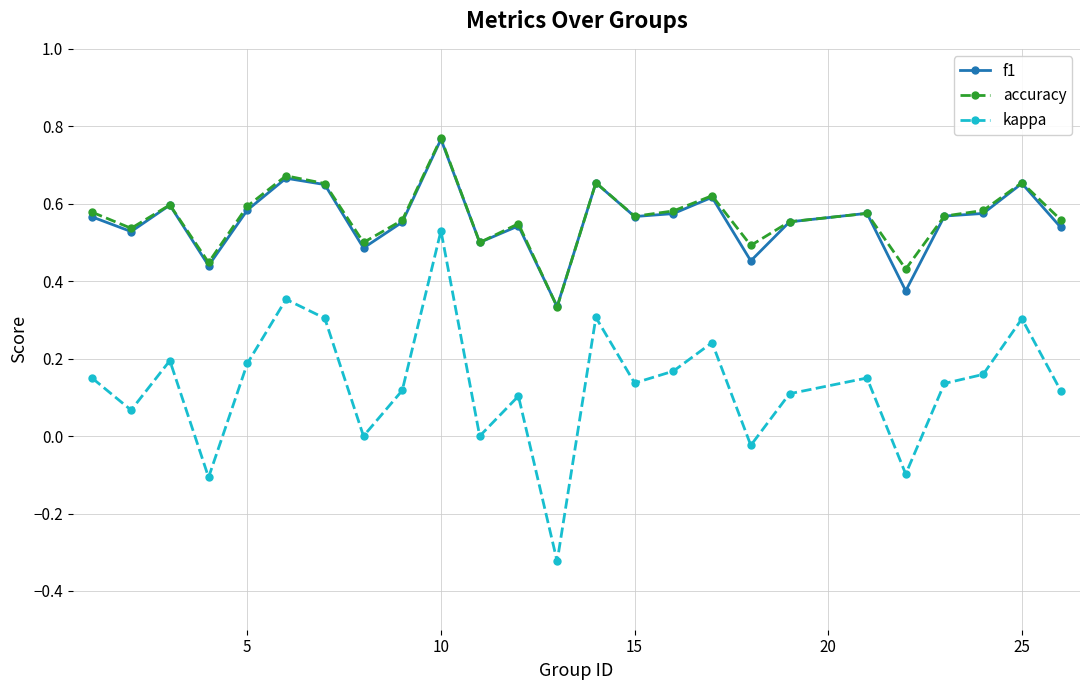

Which series has the largest range (max minus min)?

kappa